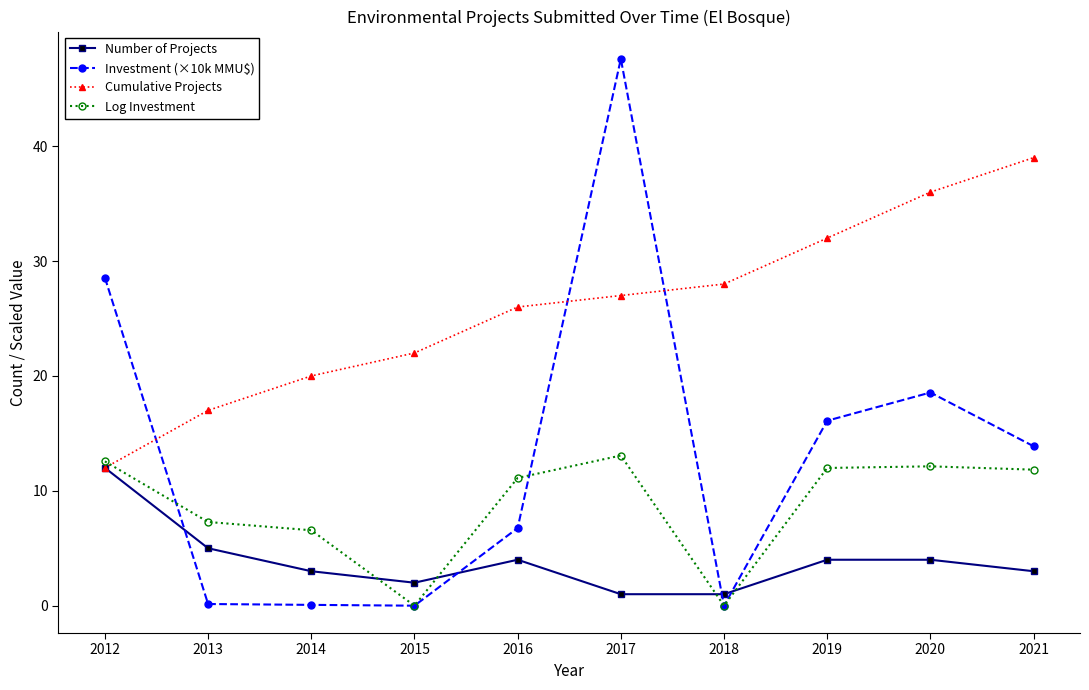

Which series has the largest total across all categories?

Cumulative Projects